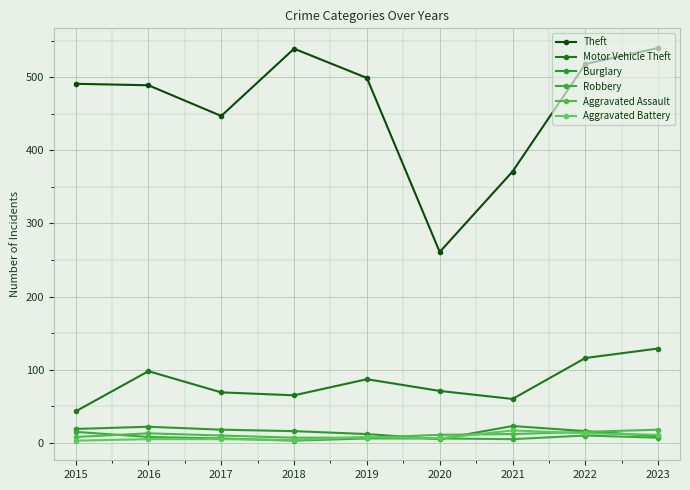

What is the difference between the highest and lowest values at 2015?

488